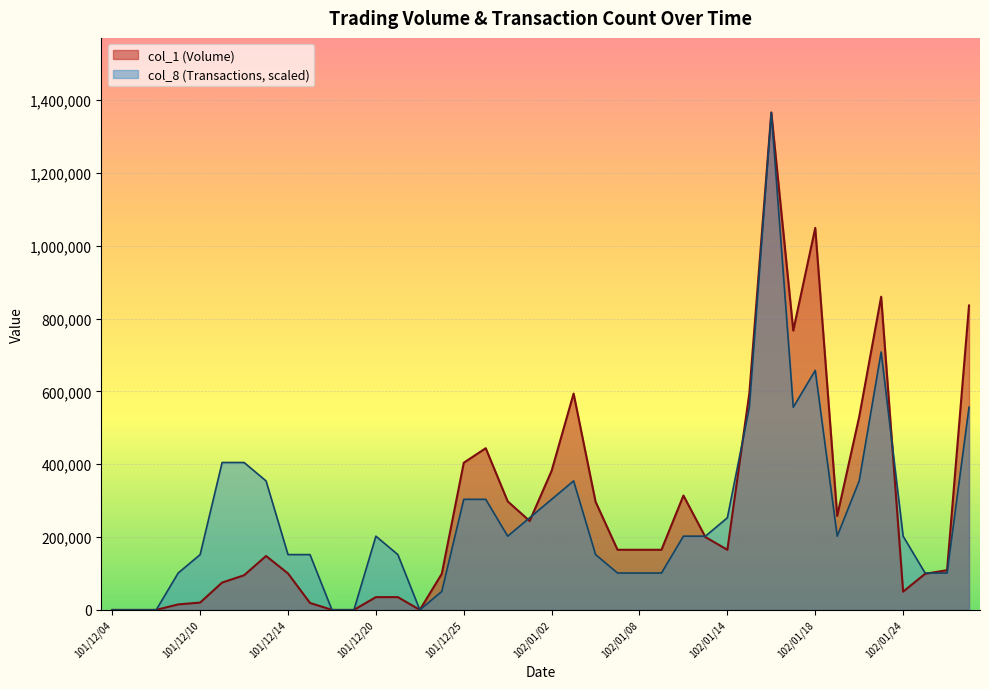

What is the value of the col_1 point at the 37th from the left?

50000.0